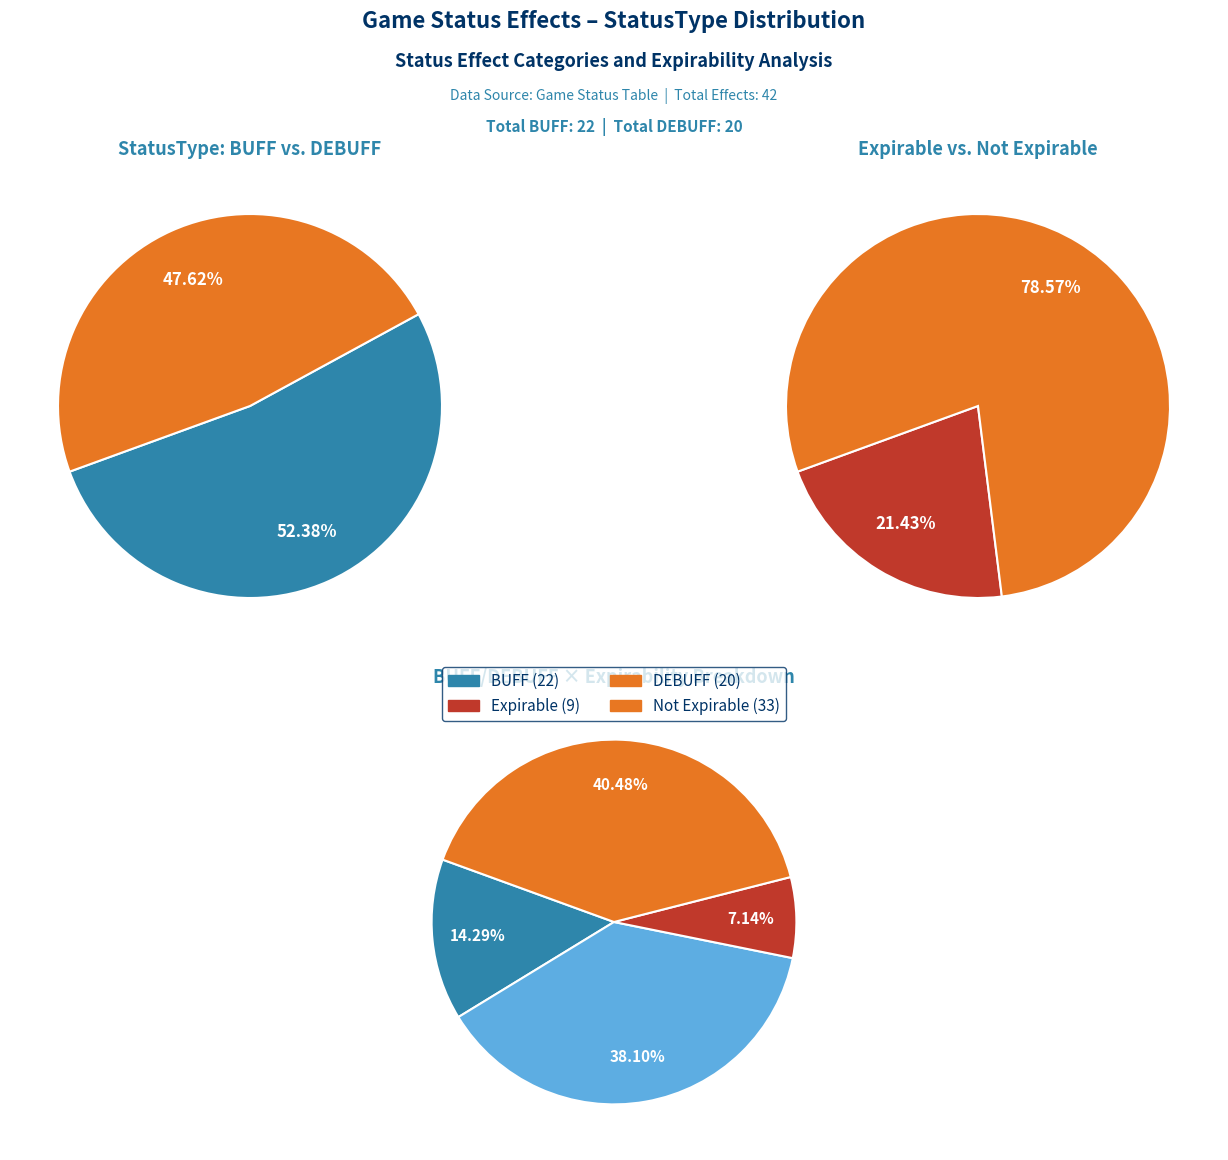

To the nearest percent, what is the combined percentage of DEBUFF and BUFF?

100%